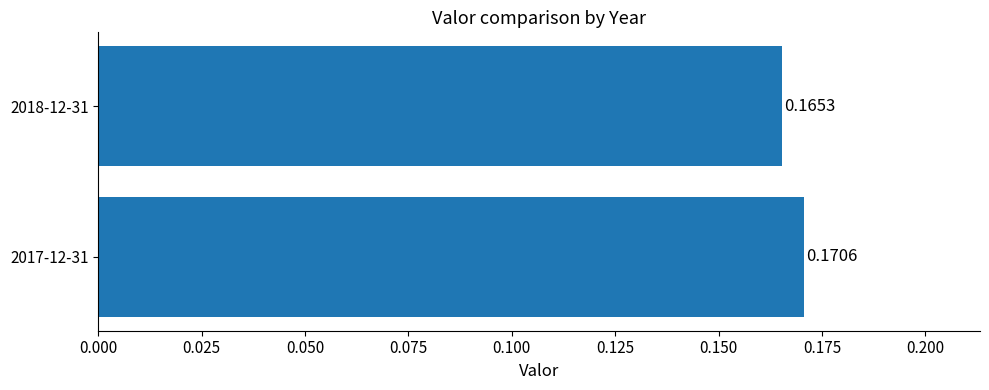

At which label is the value closest to 0?

2018-12-31